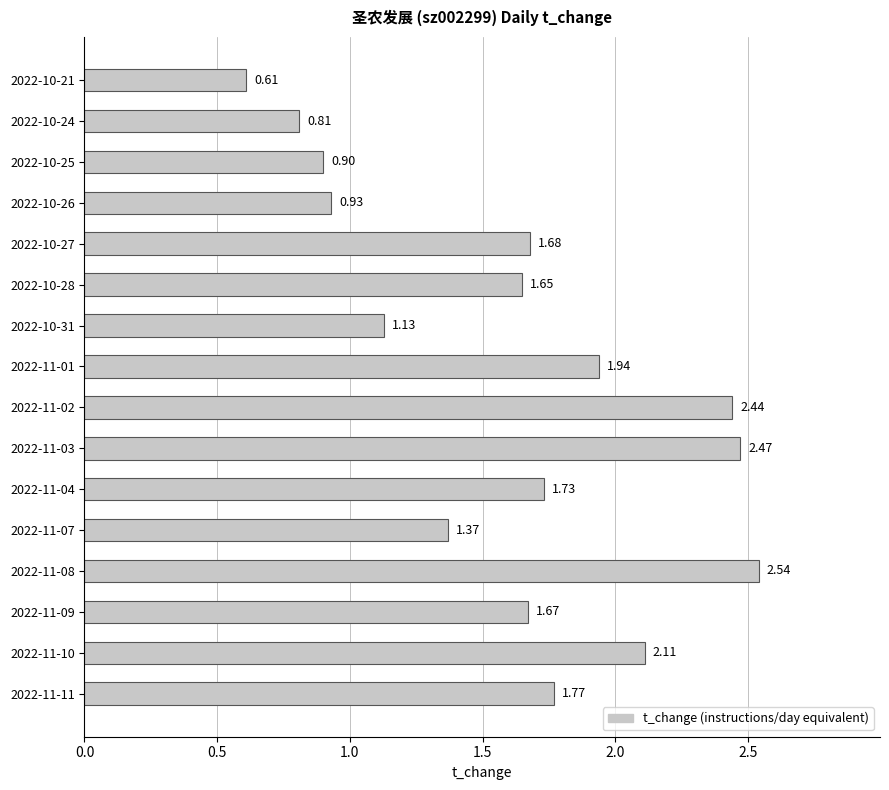

What is the change in value from 2022-11-07 to 2022-11-01?

+0.6